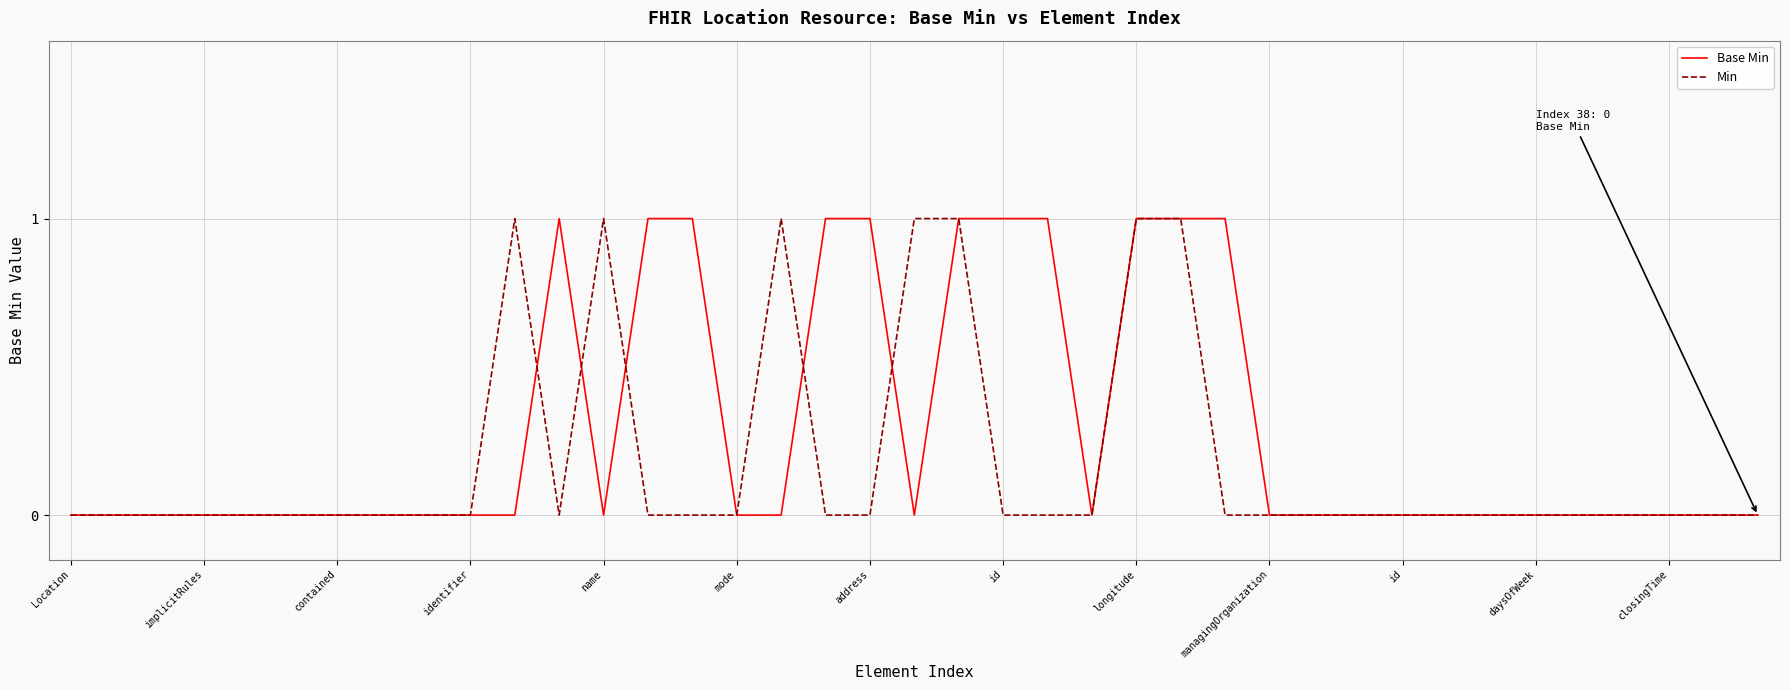

Which series has the largest total across all categories?

Base Min